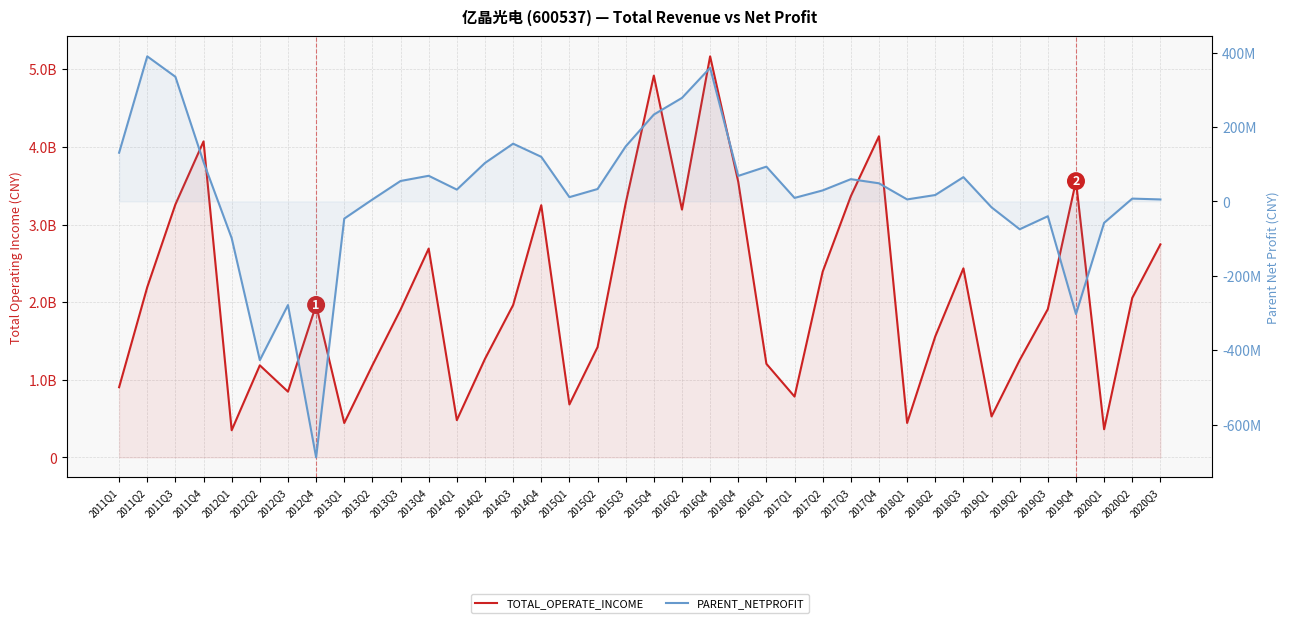

True or false: TOTAL_OPERATE_INCOME and PARENT_NETPROFIT cross at least once.

False